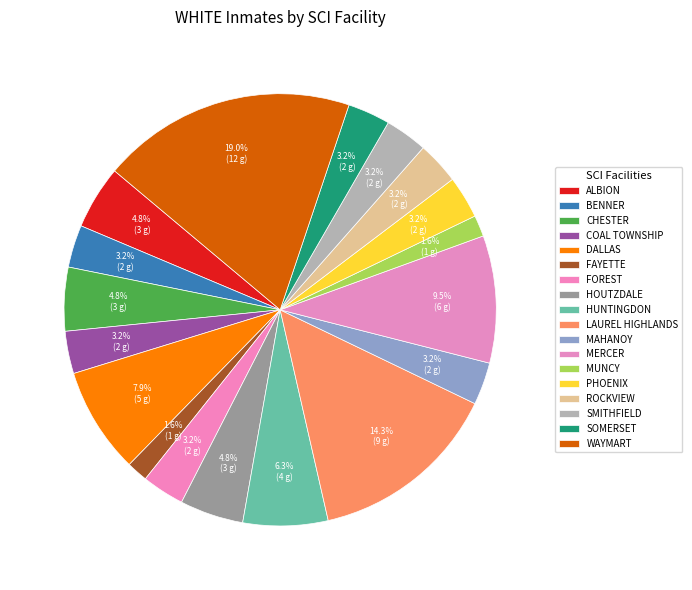

Count the number of slices in the pie.

18